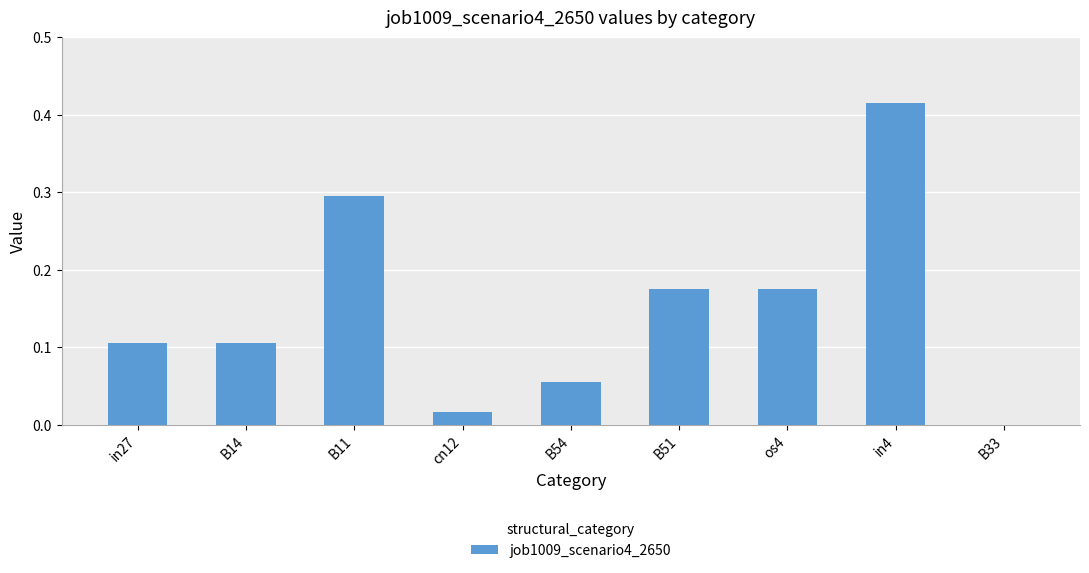

True or false: the data shows 0.1 at B54.

True